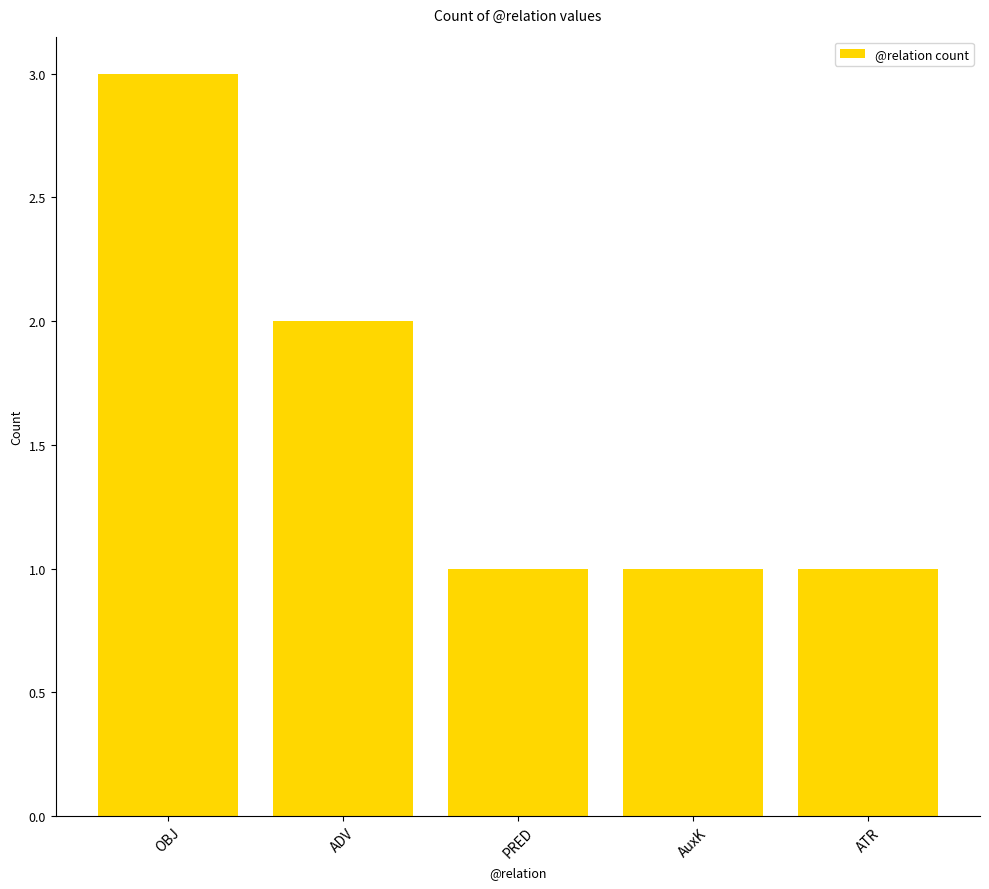

Reading left to right, transcribe all the data shown in this chart.

3	2	1	1	1